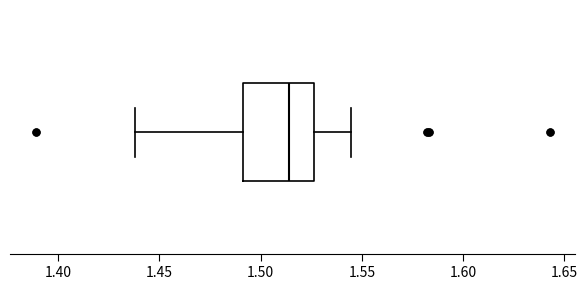

Where is the left edge of the box on the x-axis? The values are not printed on the chart, so give them approximately, as read against the axis.

1.490